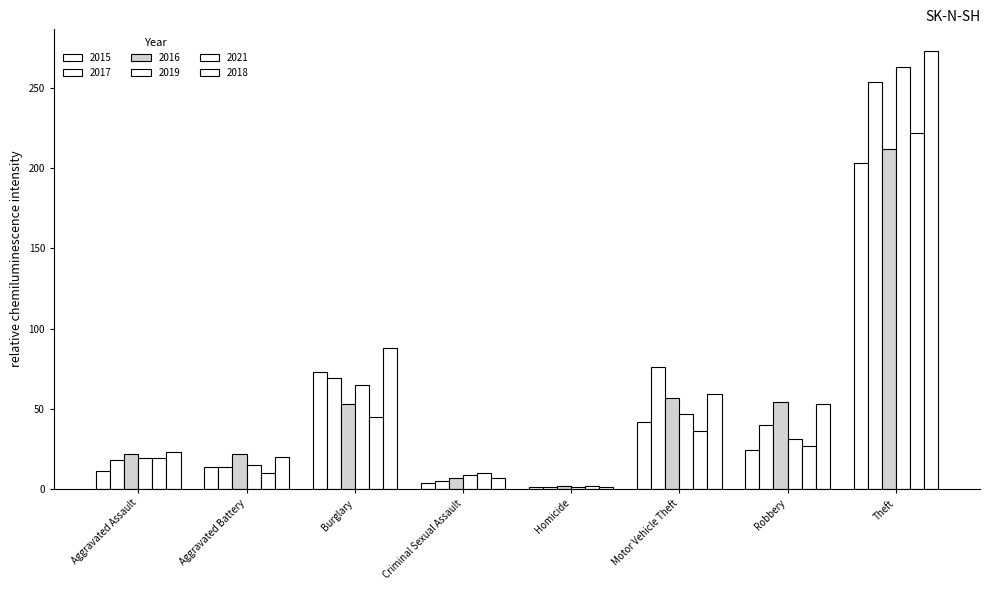

Reading left to right, extract all data points from this chart.

2015: 11	14	73	4	1	42	24	203
2017: 18	14	69	5	1	76	40	254
2016: 22	22	53	7	2	57	54	212
2019: 19	15	65	9	1	47	31	263
2021: 19	10	45	10	2	36	27	222
2018: 23	20	88	7	1	59	53	273